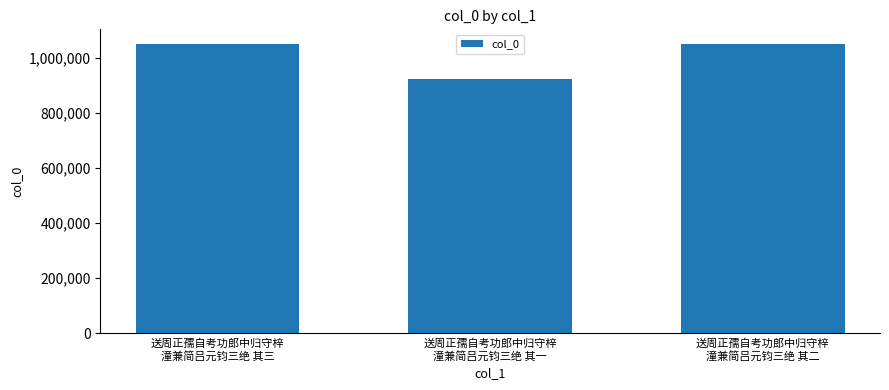

The chart shows a value of 1051579 at 送周正孺自考功郎中归守梓
潼兼简吕元钧三绝 其三. True or false?

True